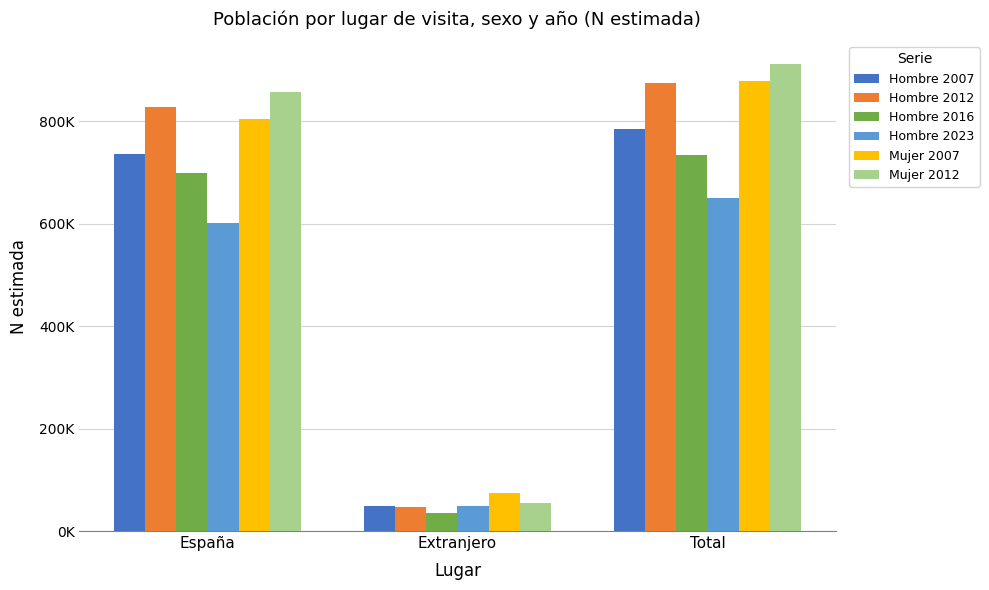

Reading right to left, what are all the values shown in this chart?

Hombre 2007: 784940	48311	736628
Hombre 2012: 874567	46093	828474
Hombre 2016: 734604	35951	698653
Hombre 2023: 649304	48416	600888
Mujer 2007: 878804	73690	805114
Mujer 2012: 910717	54481	856236